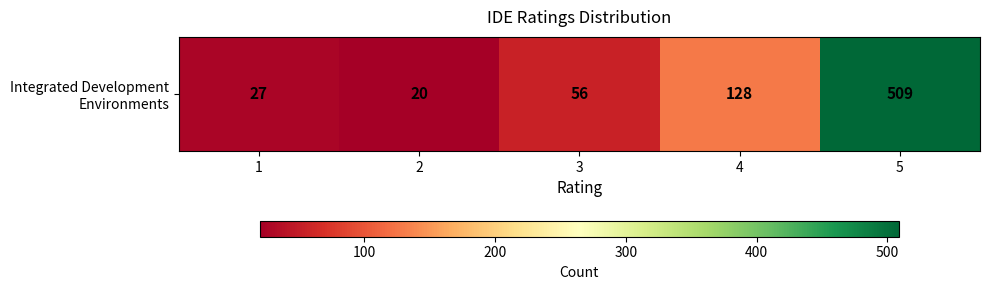

What is the change in value from 1 to 4?

+101